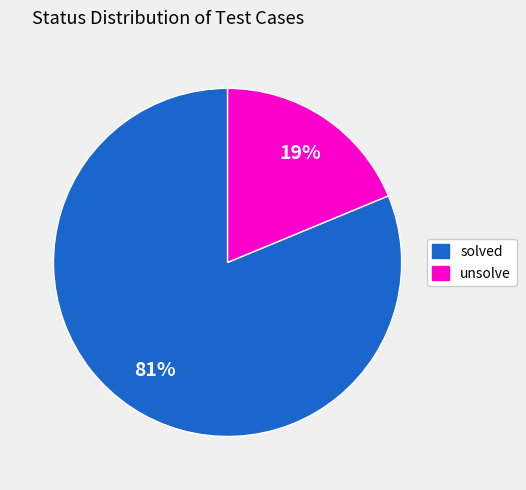

Between solved and unsolve, which is larger?

solved